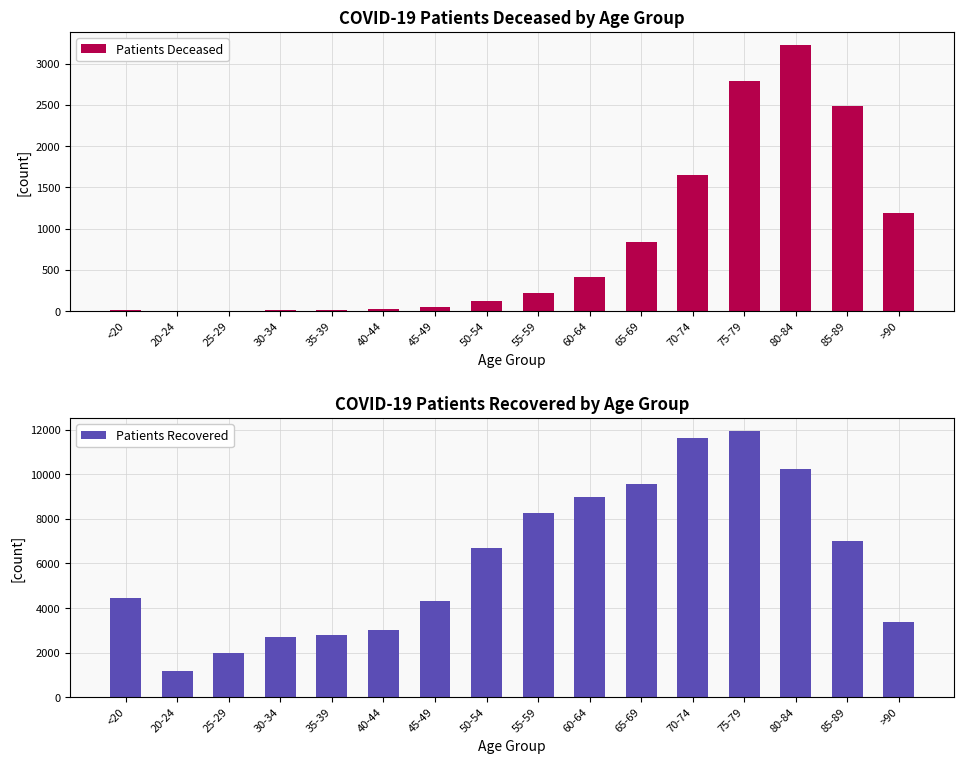

At which category does the chart reach its peak across all series?

75-79